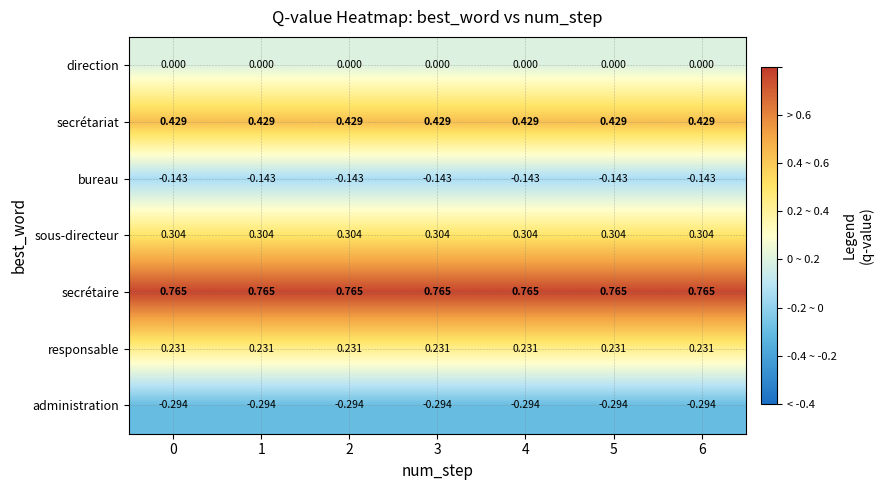

Rank the series by their maximum value, from lowest to highest.

administration, bureau, direction, responsable, sous-directeur, secrétariat, secrétaire